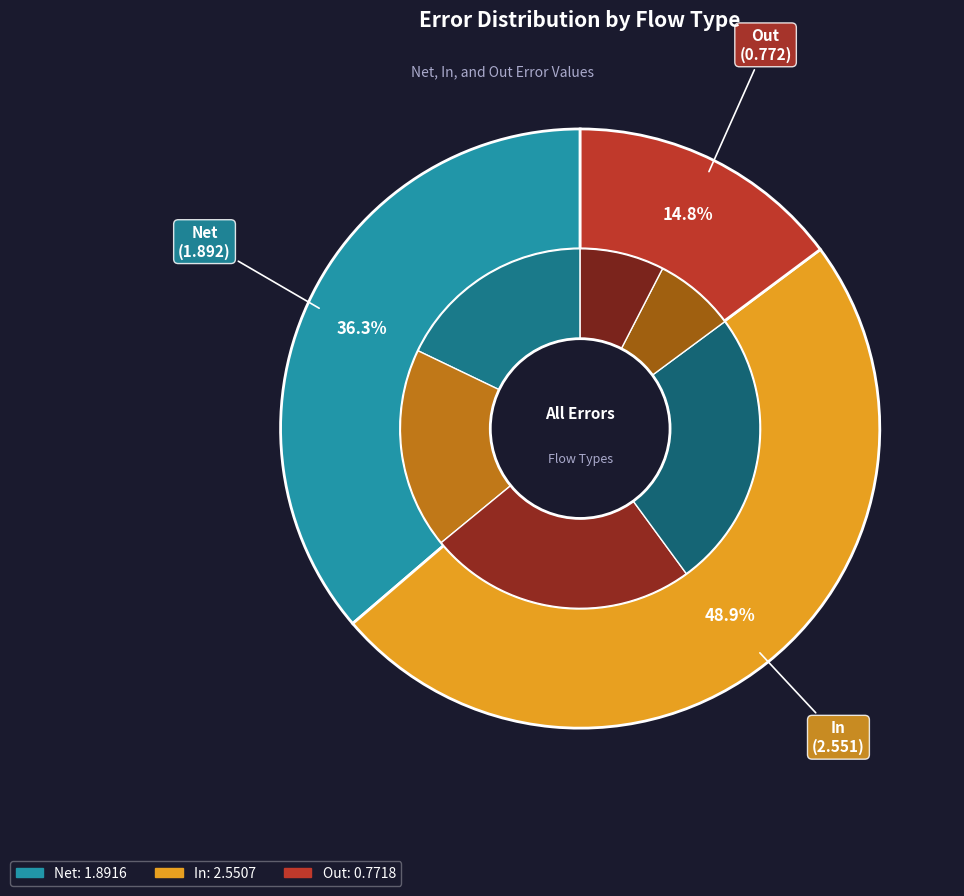

How many slices are in this pie chart?

3